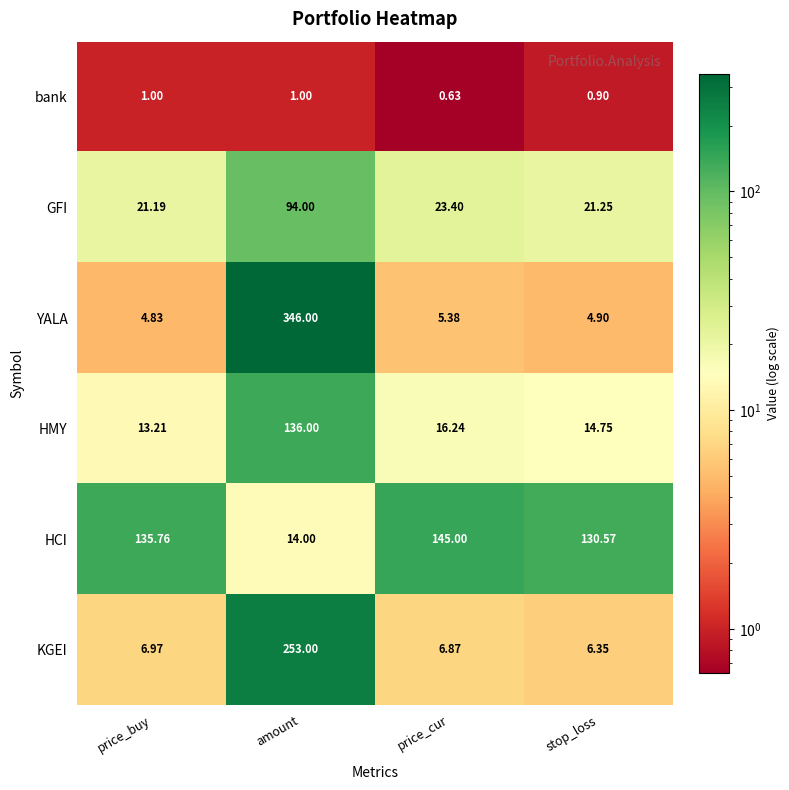

At which label does GFI reach its minimum?

price_buy